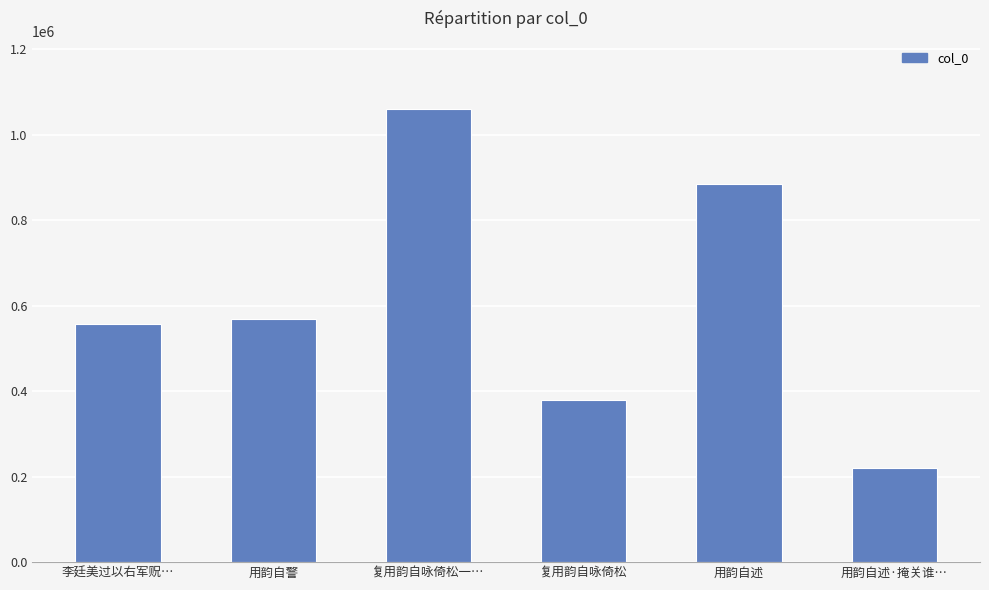

How many categories are shown in the chart?

6